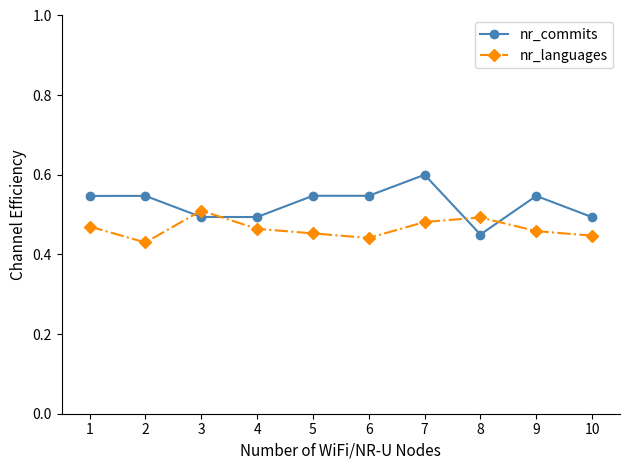

True or false: nr_commits has more than 1 interior local peaks.

True